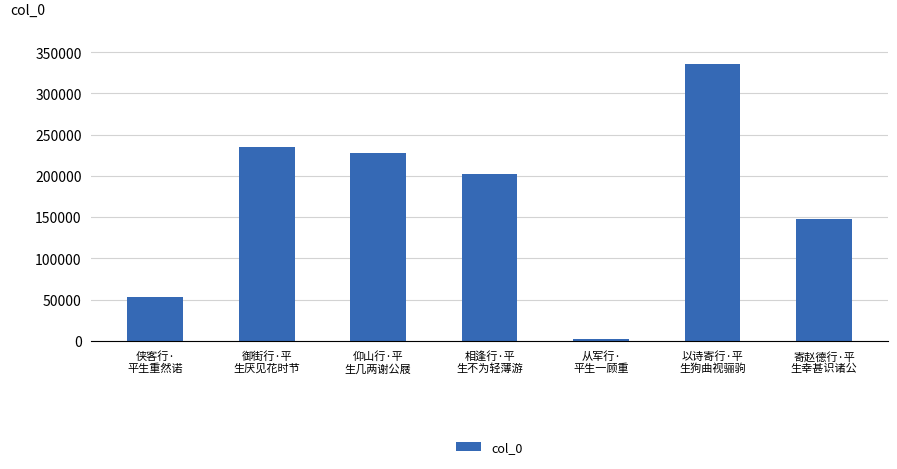

The value at 相逢行·平
生不为轻薄游 is 346069. True or false?

False